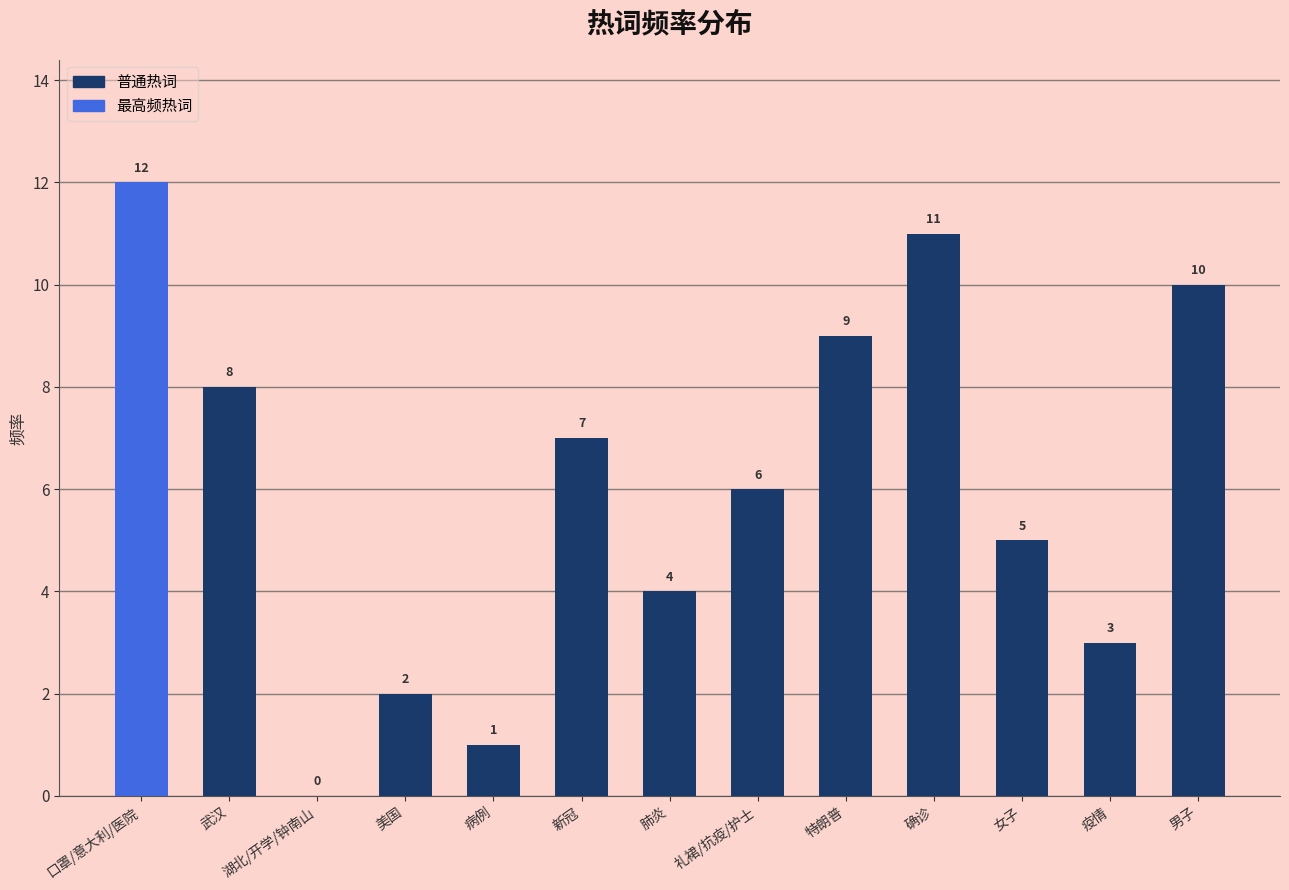

Between 口罩/意大利/医院 and 湖北/开学/钟南山, which is larger?

口罩/意大利/医院